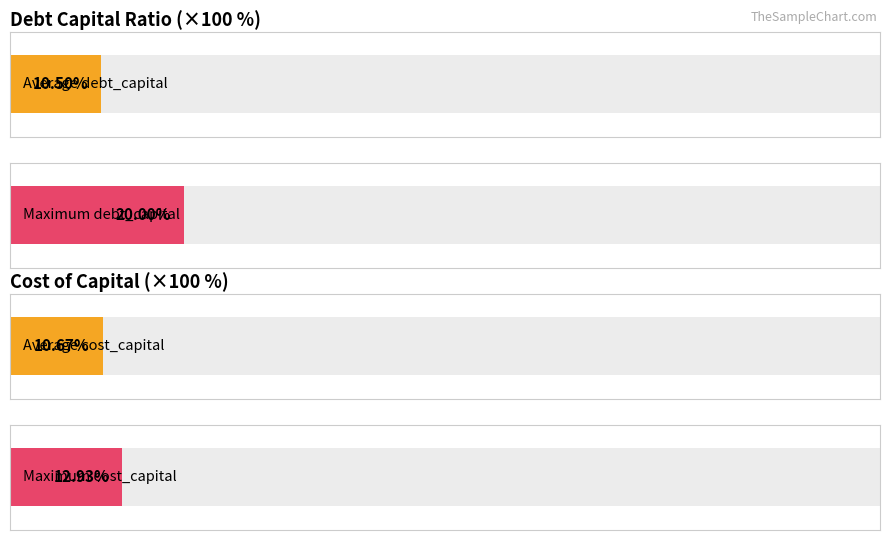

What is the average value of the cost_capital series?

0.1